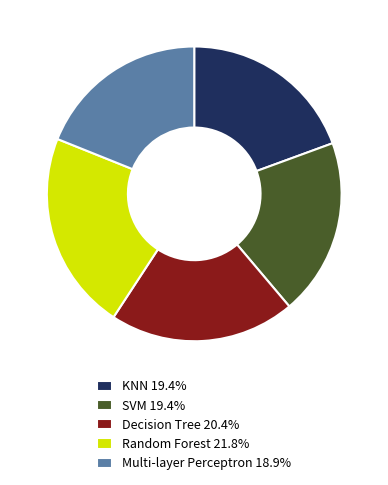

Does Random Forest 21.8% account for over 50% of the chart?

No